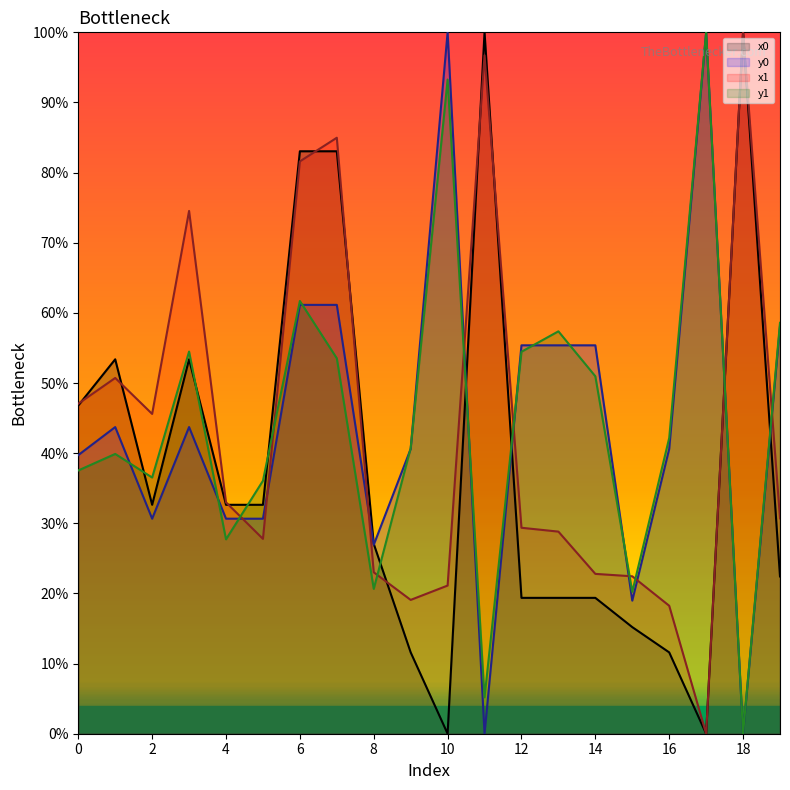

What is the value of the y0 point at the 9th from the left?

26.9